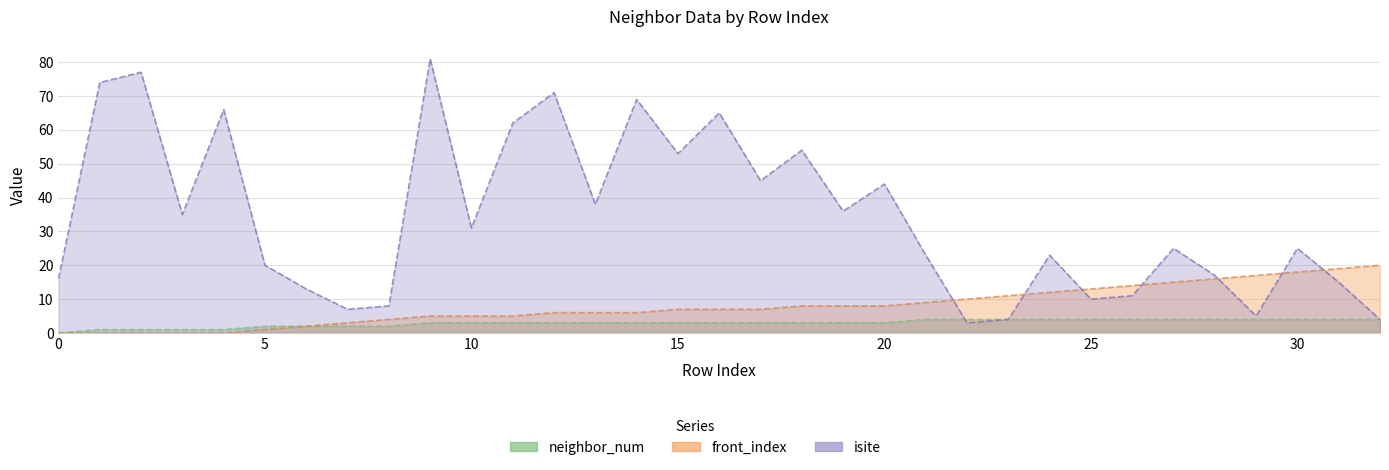

Rank the series at 27 from highest to lowest value.

isite, front_index, neighbor_num